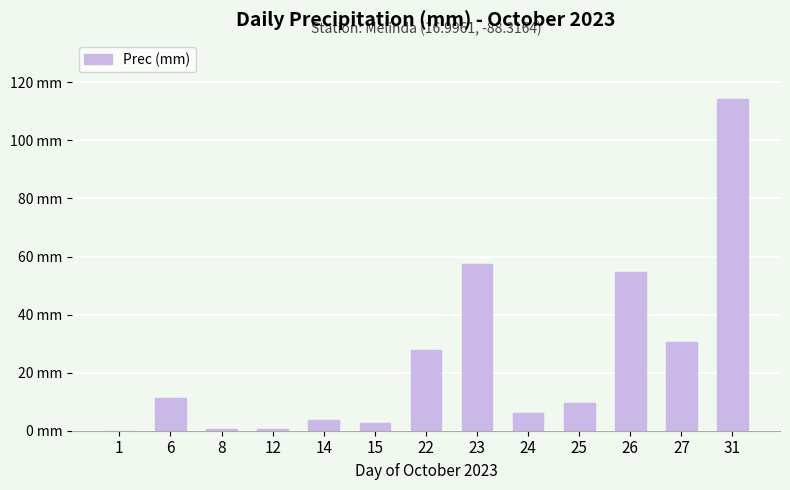

Reading left to right, list all the values displayed in this chart.

0.0	11.2	0.6	0.6	3.6	2.5	27.8	57.3	6.1	9.6	54.7	30.4	114.1